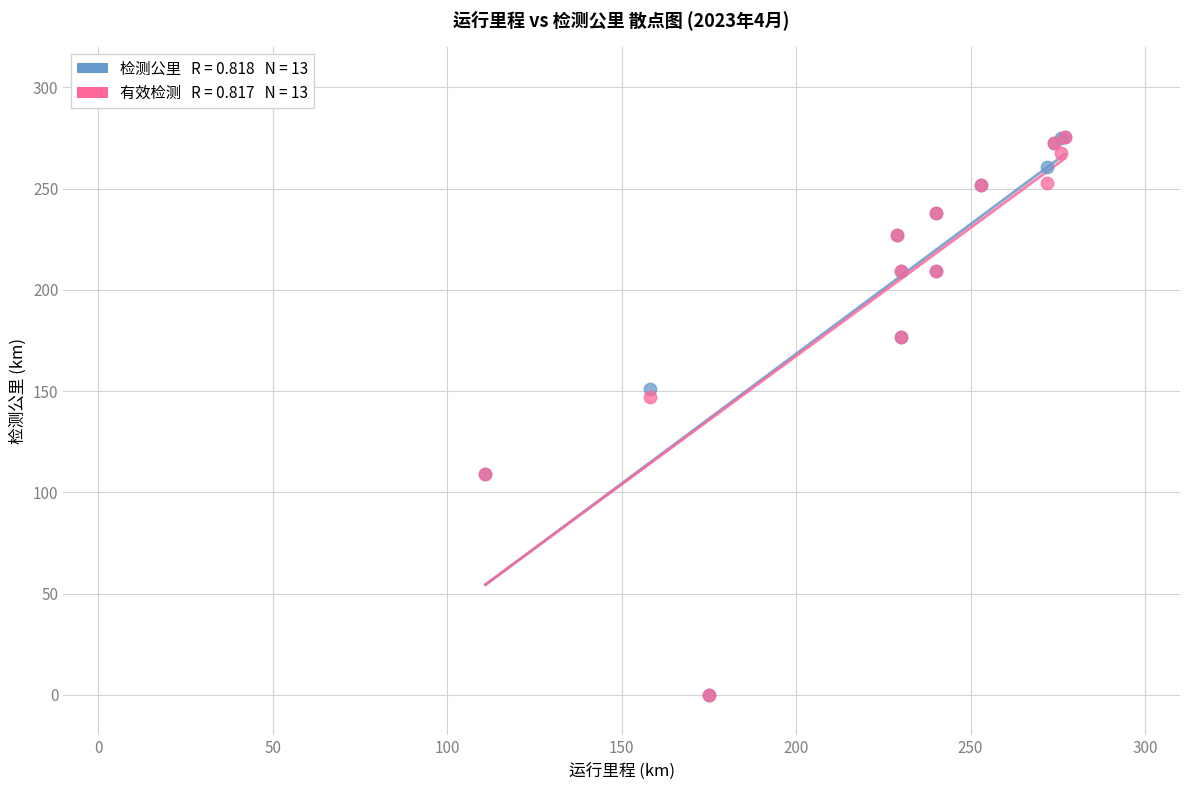

Across all series, what Y value is closest to 137?

147.1